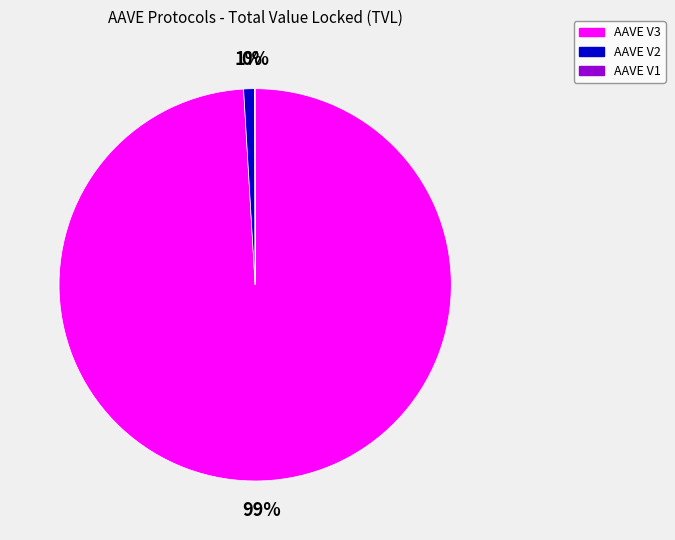

Which category accounts for the majority?

AAVE V3